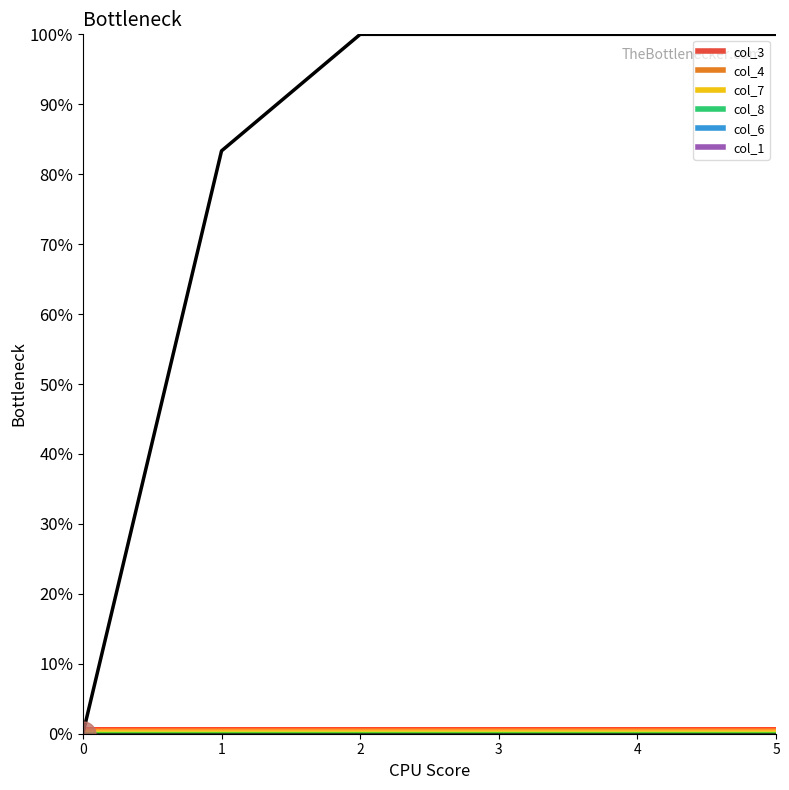

True or false: the data shows 100.0 at 3.

True